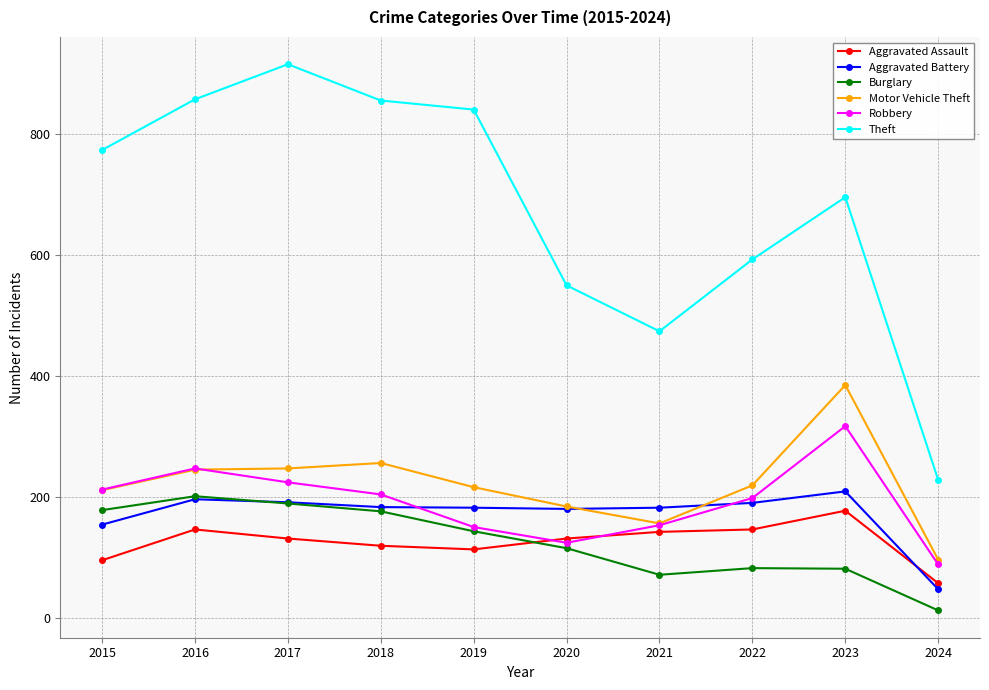

What is the sum of the Robbery values at 2020 and 2022?

322